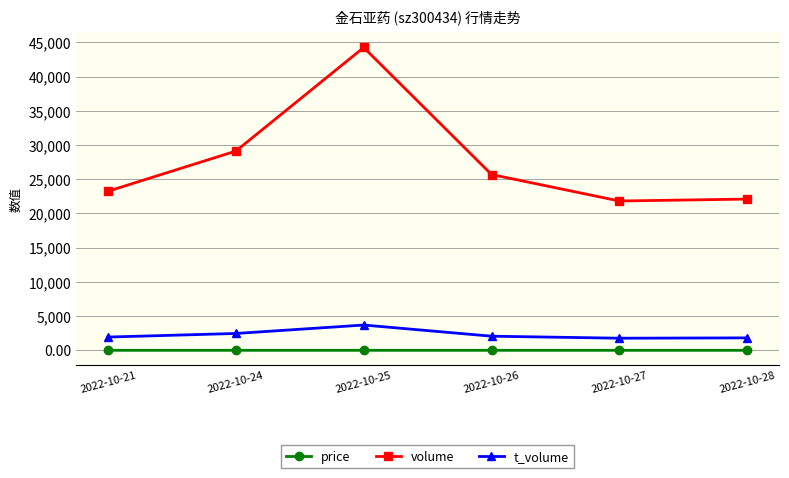

What is the maximum value shown in the chart?

44239.0